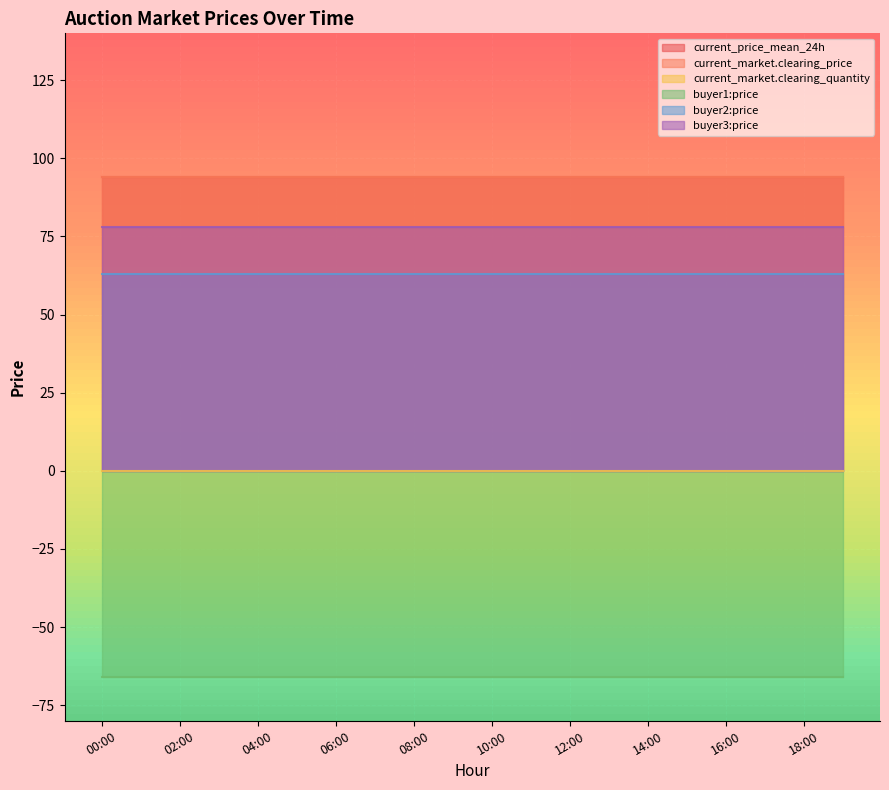

Which category has the lowest value in the current_market.clearing_price series?

00:00